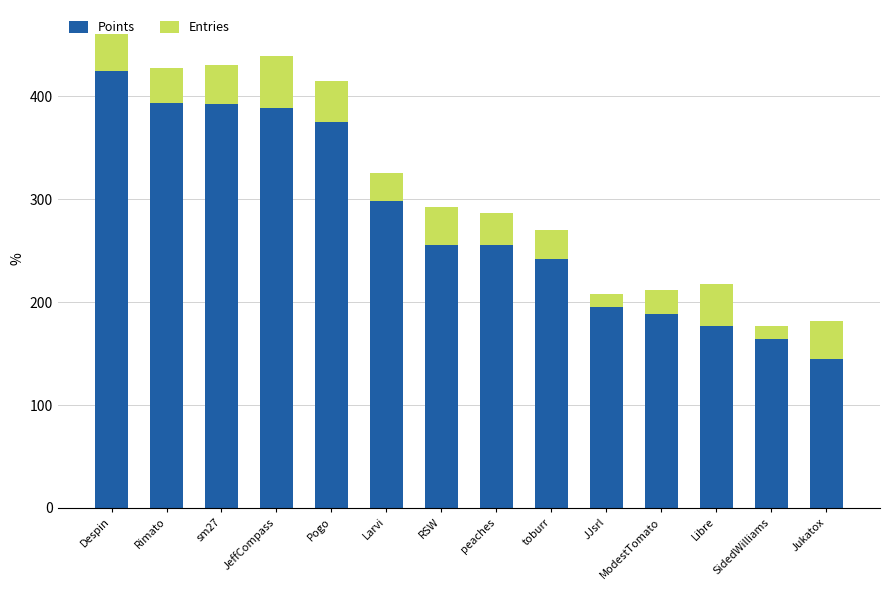

At which category is the sum across all series the highest?

Despin